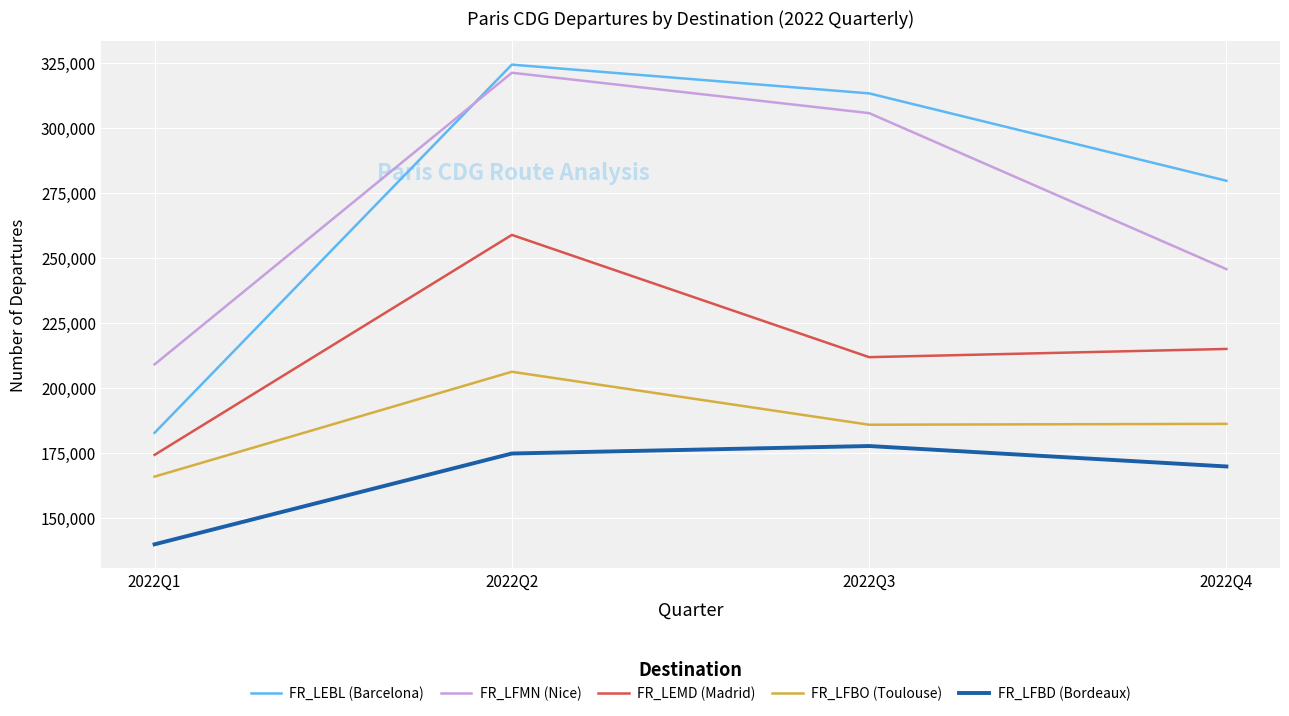

What is the sum of all FR_LFMN (Nice) values?

1081533